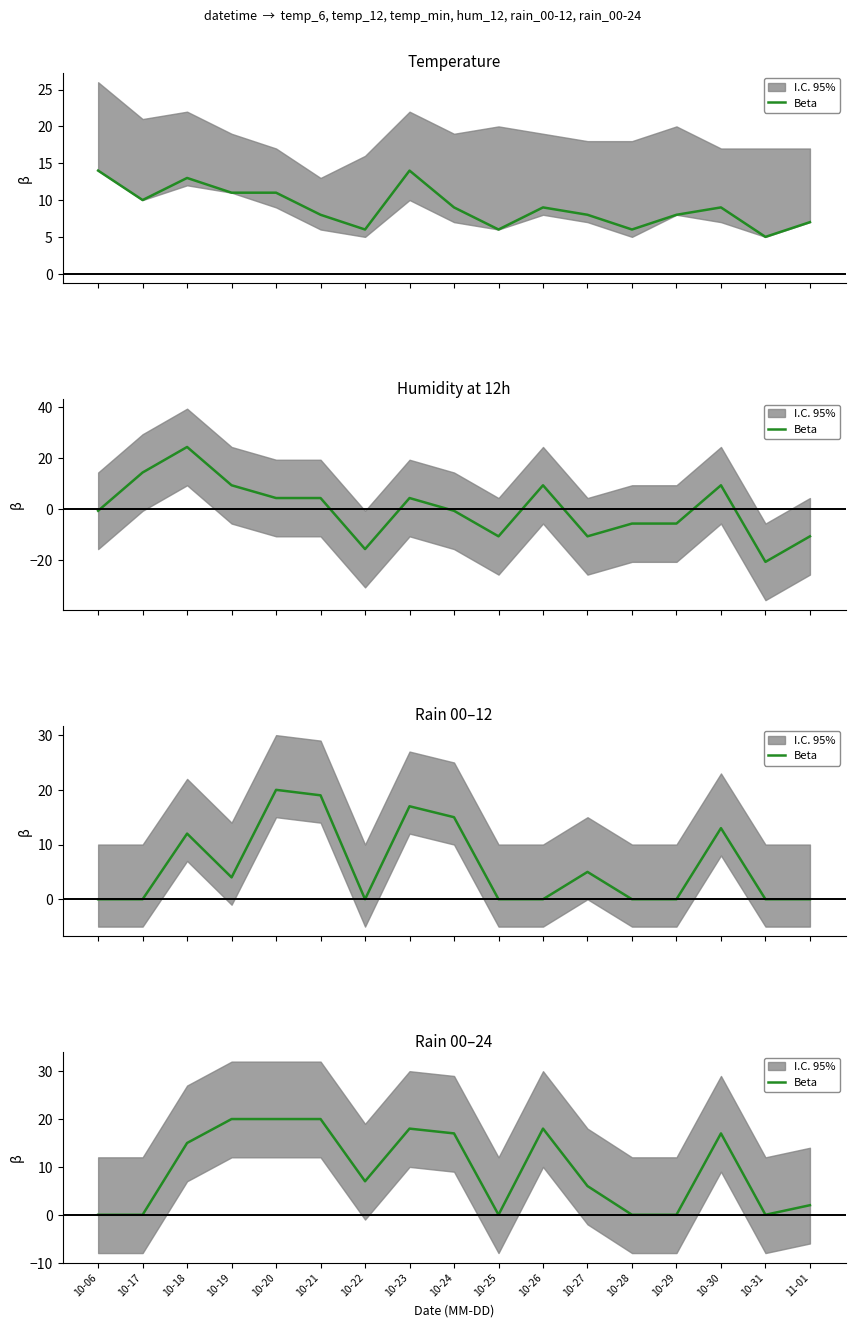

The chart shows a value of 17 at 10-30. True or false?

True